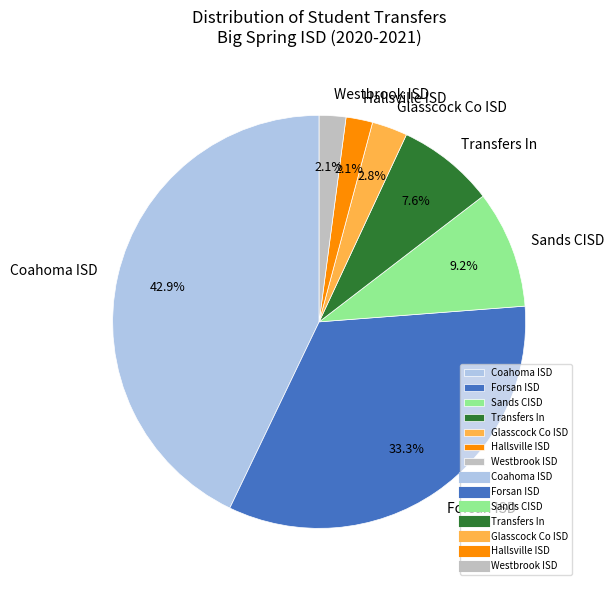

To the nearest percent, what percentage of the pie is Sands CISD?

9%